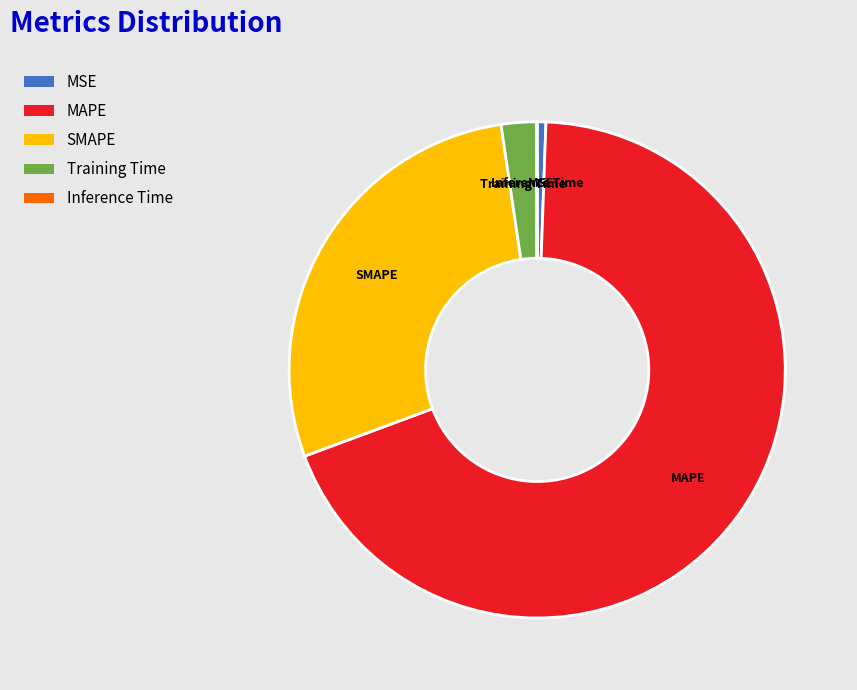

What is the majority slice?

MAPE